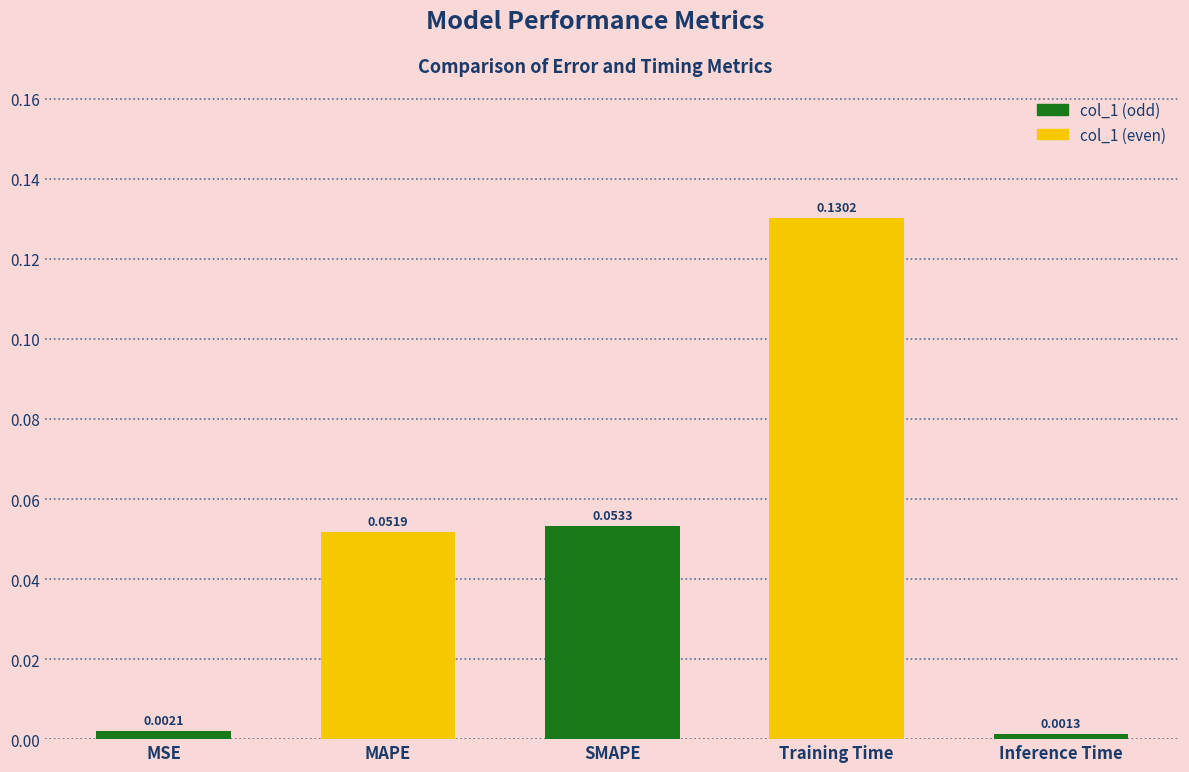

What is the label of the 5th bar from the left?

Inference Time